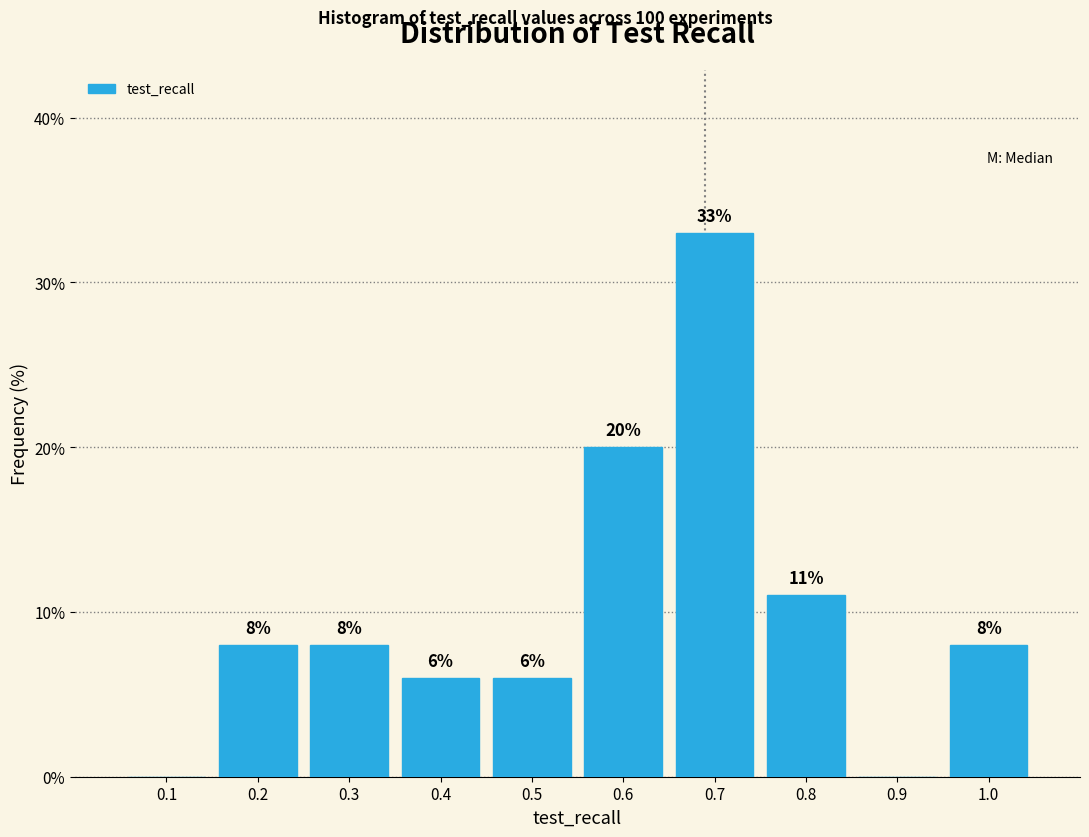

Reading left to right, extract all data points from this chart.

0.1=0	0.2=8	0.3=8	0.4=6	0.5=6	0.6=20	0.7=33	0.8=11	0.9=0	1.0=8